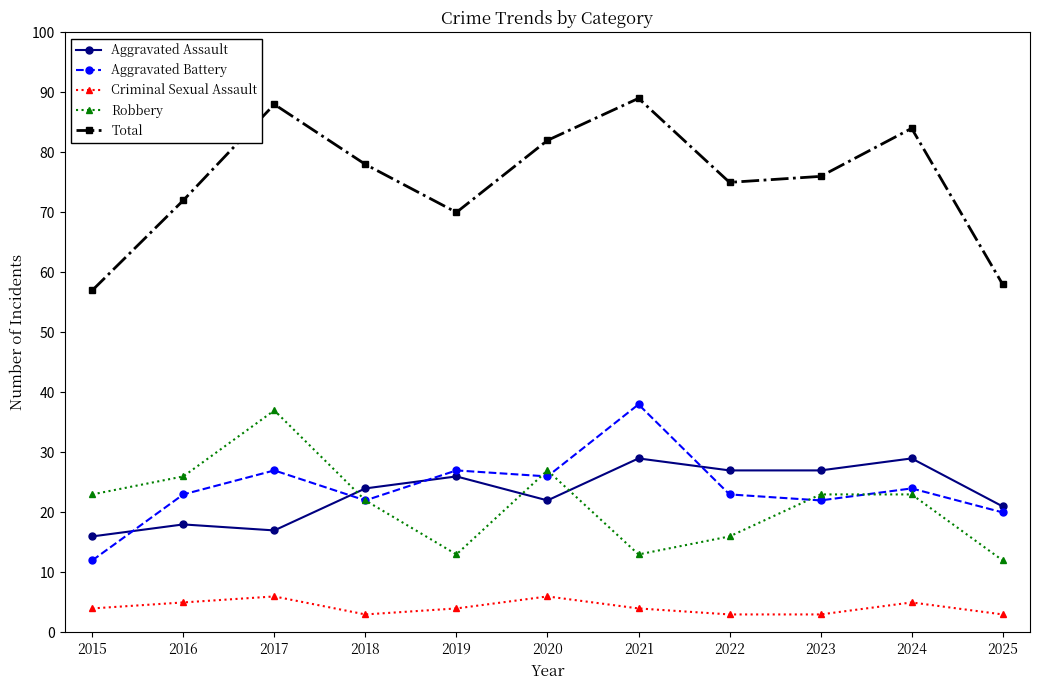

How many intersections are there between Robbery and Aggravated Assault?

3